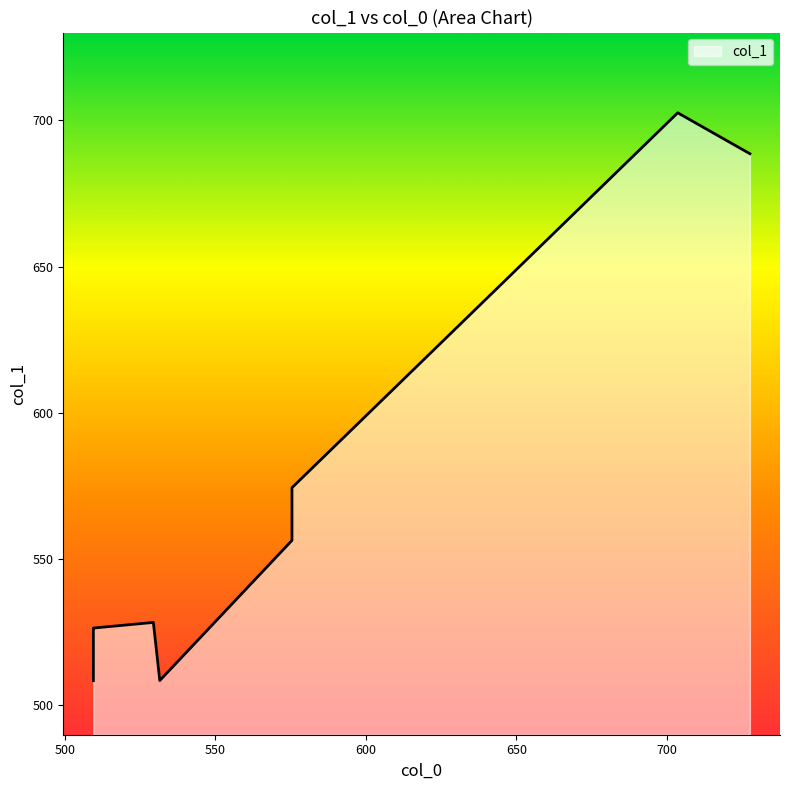

True or false: the data shows 528.4 at 529.3869.

True